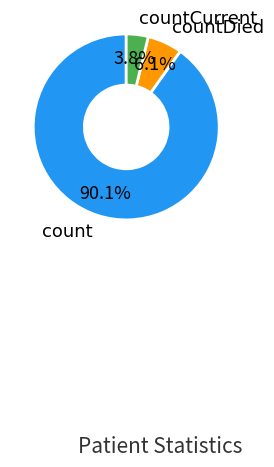

Is there a majority slice in this chart?

Yes